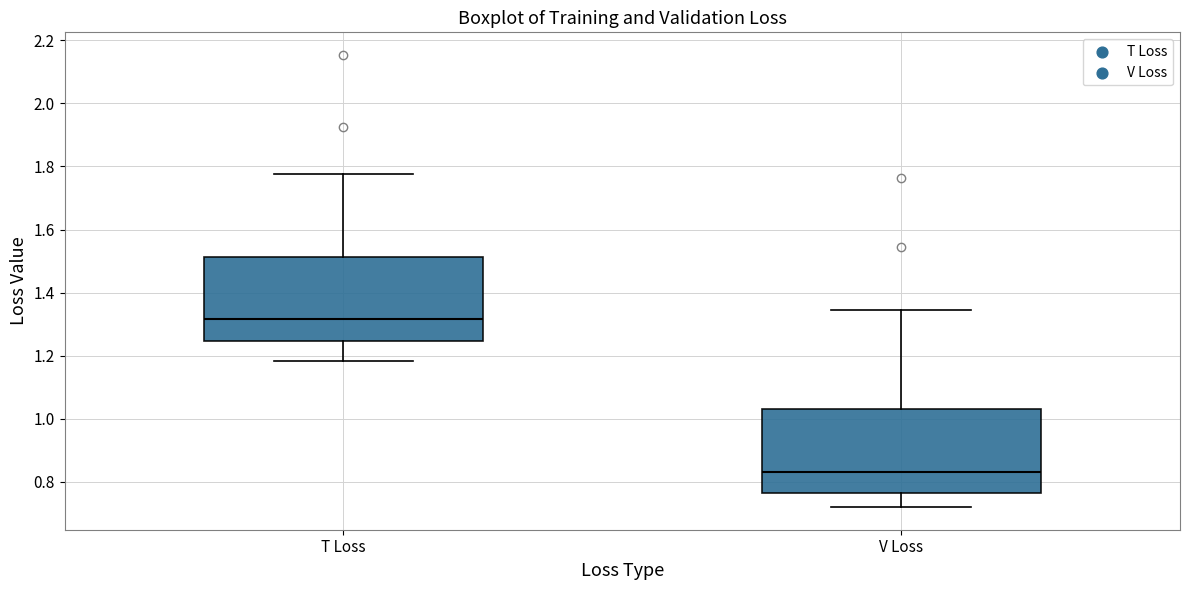

Where does the lower whisker of the box for T Loss end on the y-axis? The values are not printed on the chart, so give them approximately, as read against the axis.

1.18